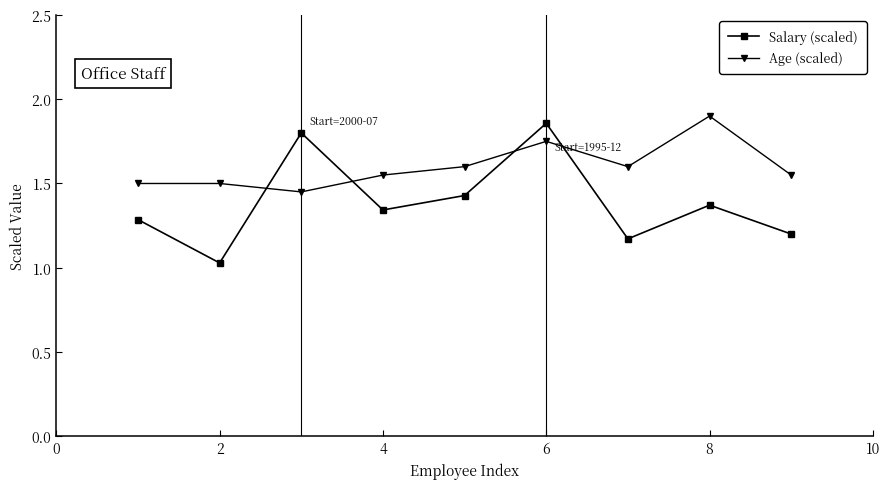

In Age (scaled), how many points are lower than both neighbors (excluding endpoints)?

2